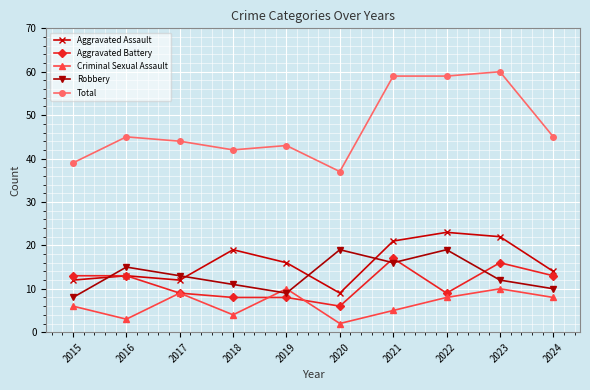

What is the maximum value for Criminal Sexual Assault?

10